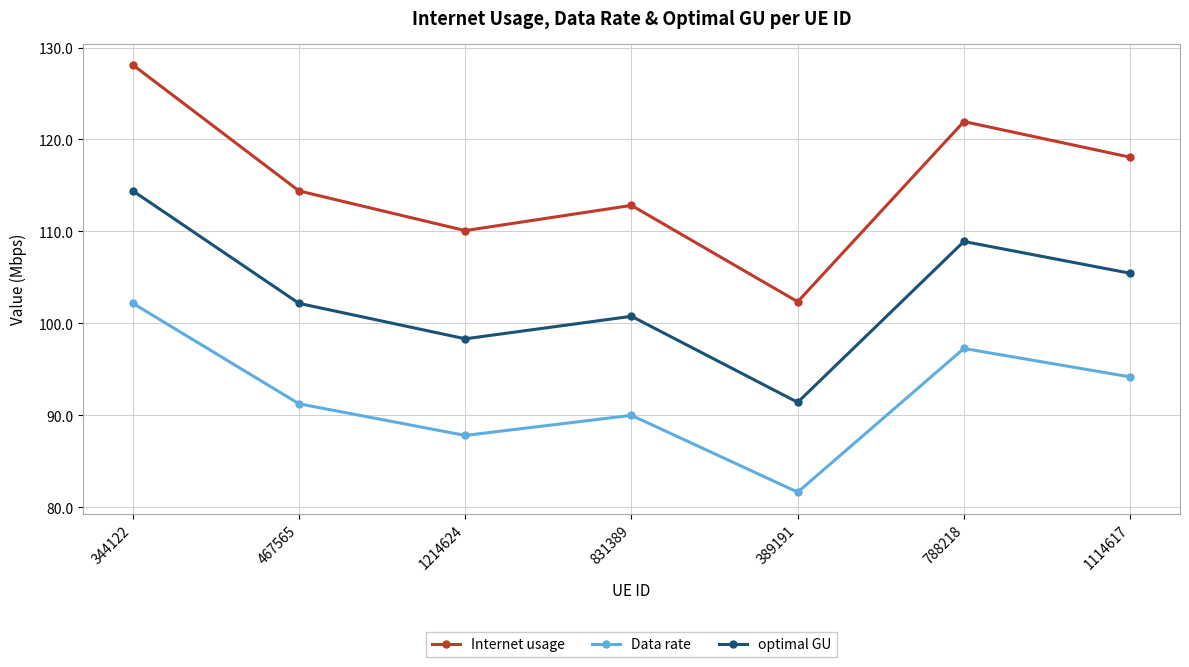

Does the chart have visible grid lines?

Yes